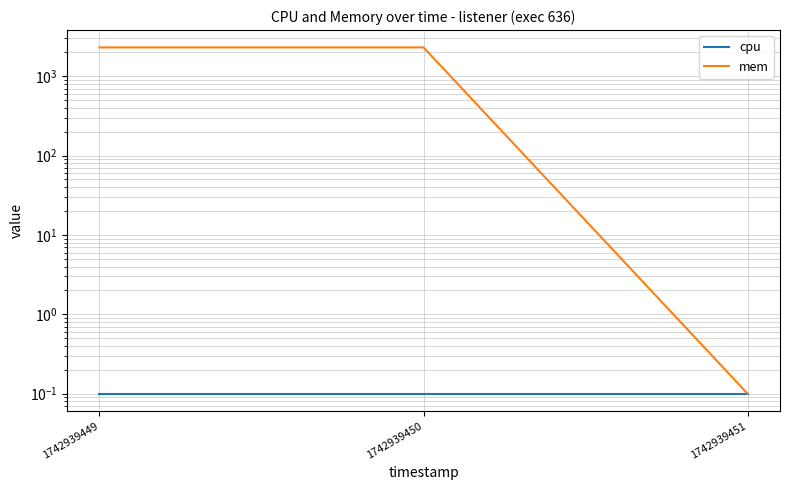

Which series has the widest spread of values?

mem